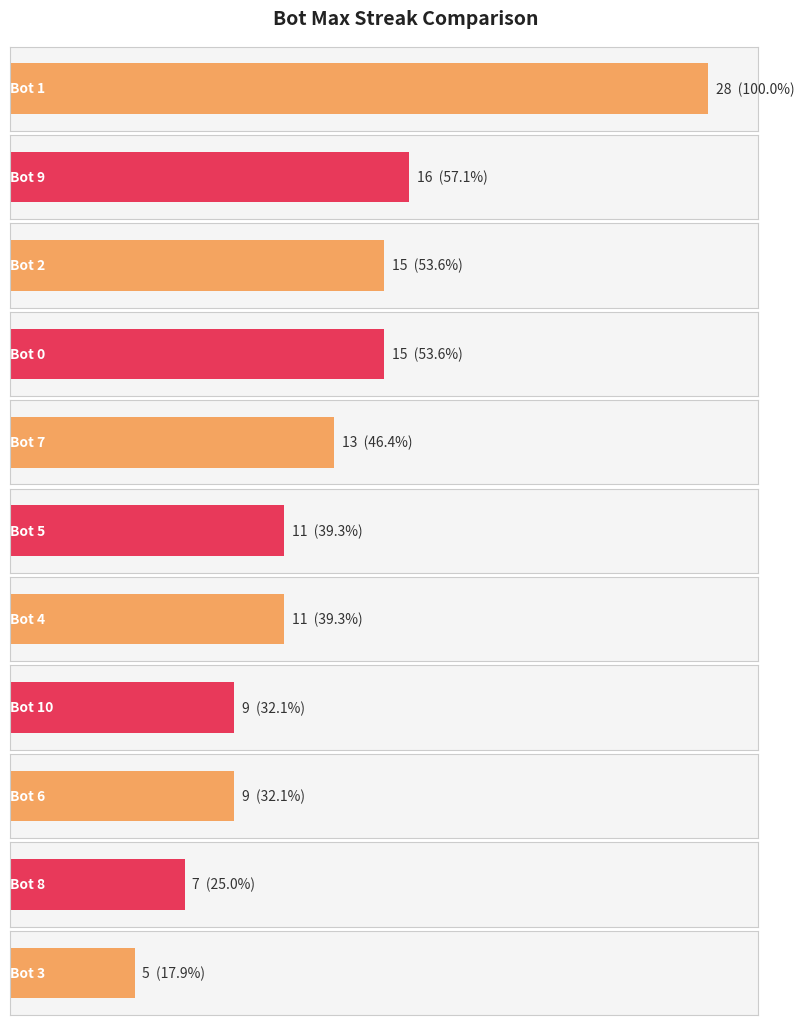

Reading right to left, what are all the values shown in this chart?

5	7	9	9	11	11	13	15	15	16	28